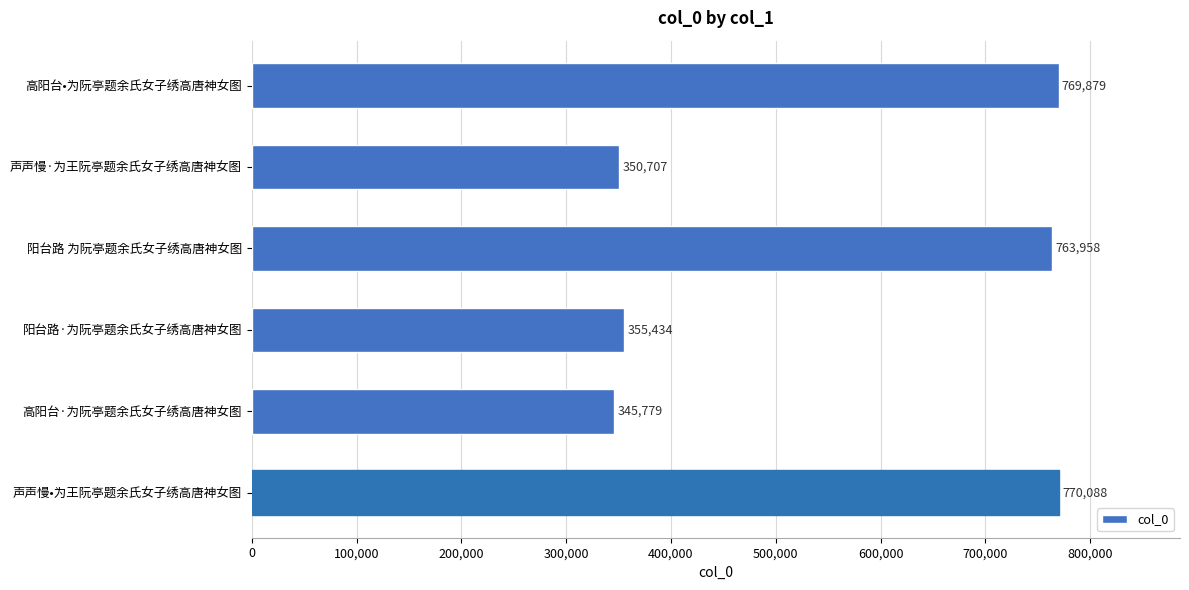

What is the difference between the maximum and second lowest values?

419381